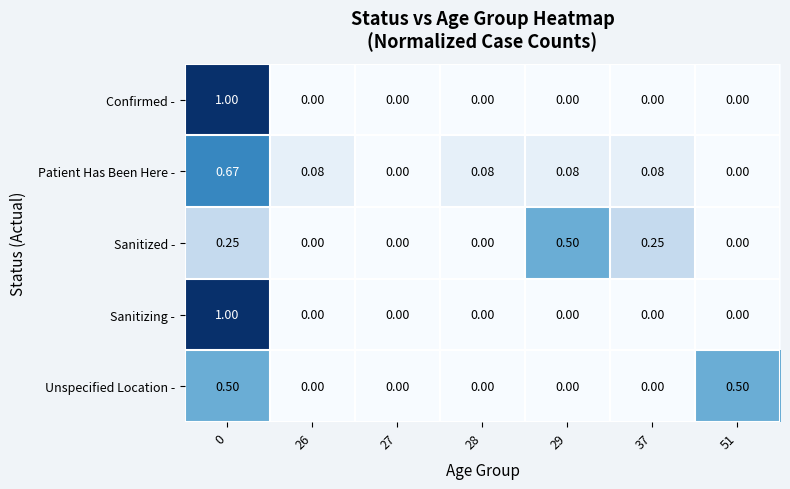

Between 27 and 28, which series saw the biggest shift?

Patient Has Been Here -